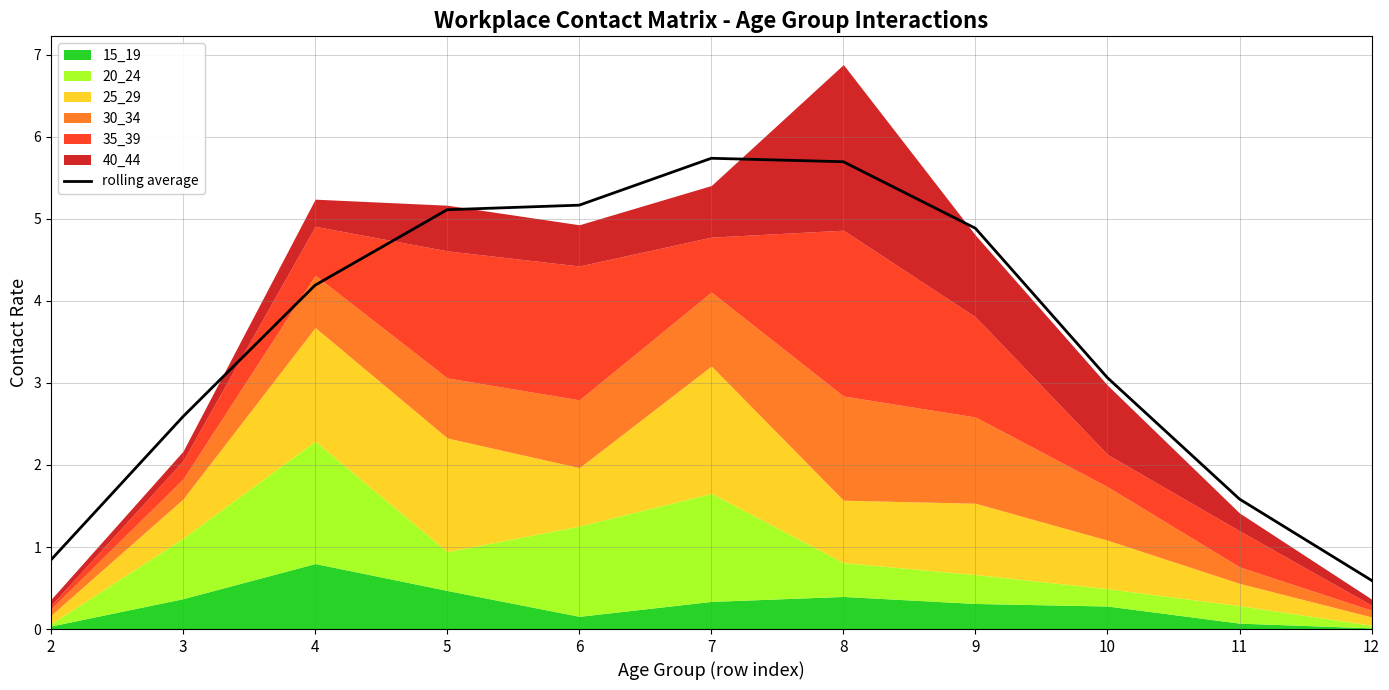

Rank the categories by value from highest to lowest.

7, 8, 6, 5, 9, 4, 10, 3, 11, 2, 12